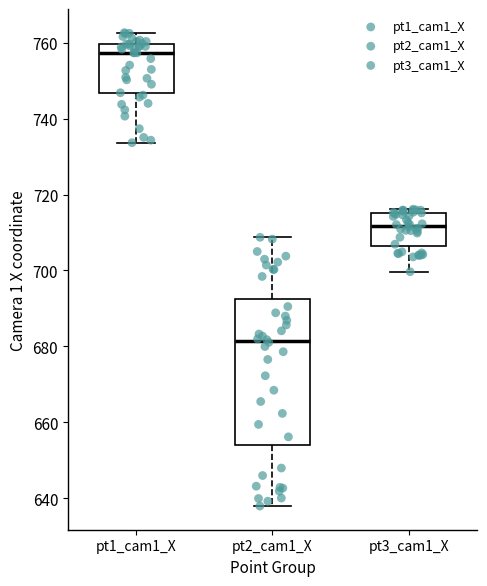

Reading left to right, read every box against the y-axis: the position of its median line, the range the box covers, and the ends of its whiskers. The values are not printed on the chart, so give them approximately, as read against the axis.

pt1_cam1_X: median 758, box 746 to 760, whiskers 734 to 762
pt2_cam1_X: median 682, box 654 to 692, whiskers 638 to 708
pt3_cam1_X: median 712, box 706 to 716, whiskers 700 to 716 (just above the box's upper edge)